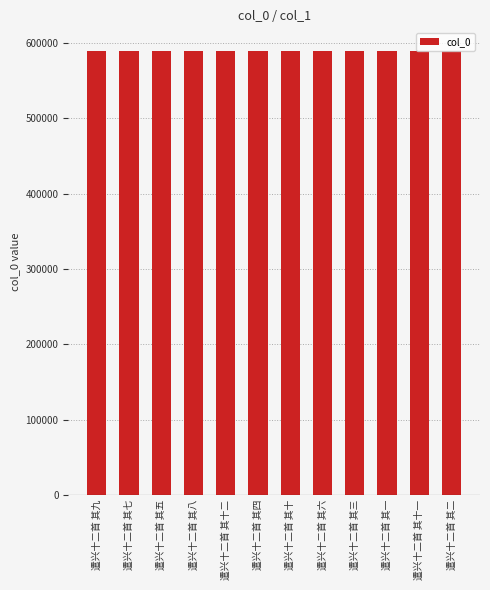

True or false: the data shows 590060 at 遣兴十二首 其一.

True